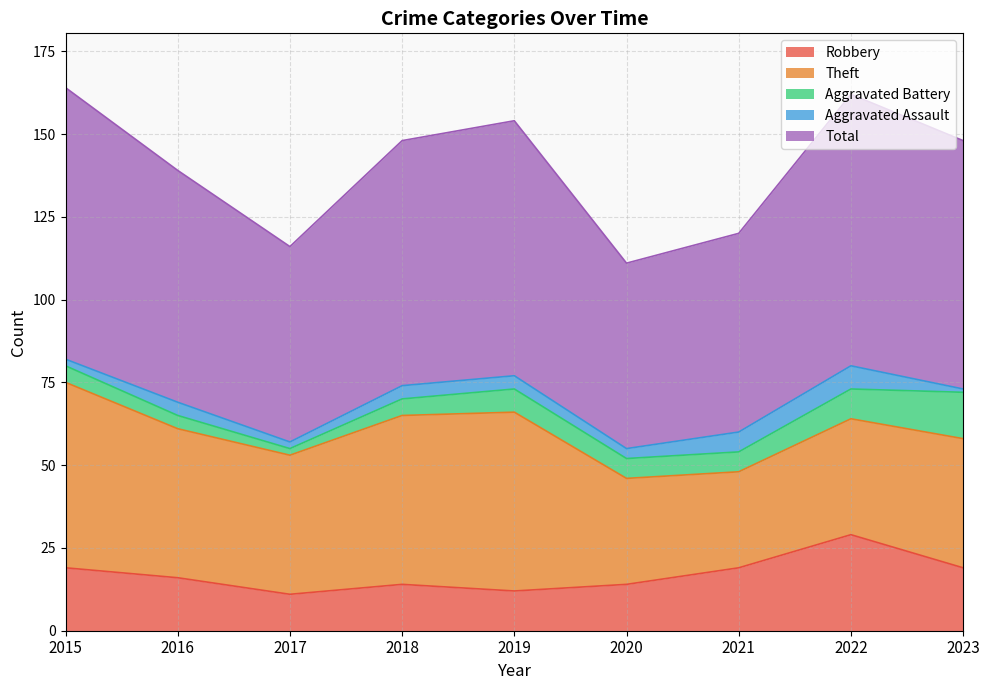

How many data points does each series have?

9